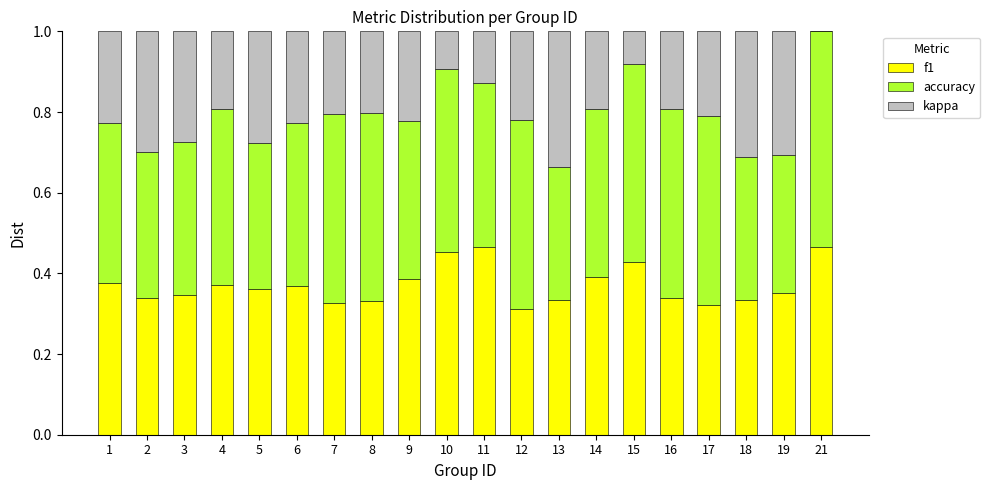

True or false: f1 has a value of 0.5 at 4.

False